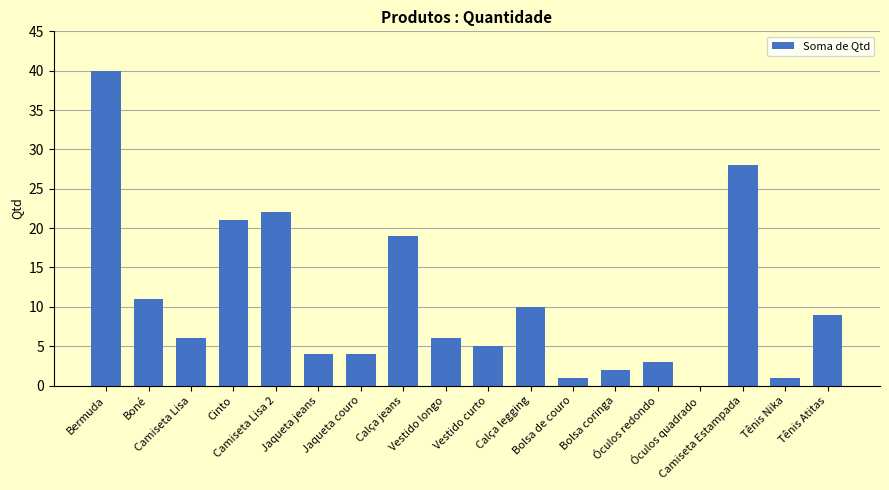

What is the sum of all values?

192